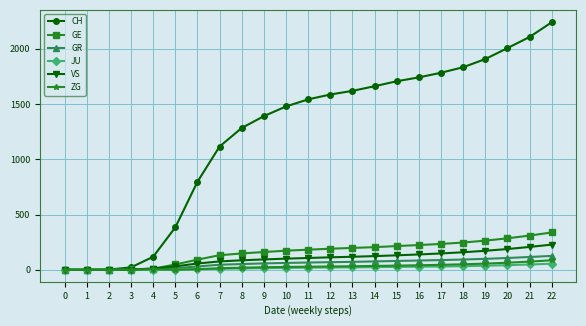

Which series has the widest spread of values?

CH